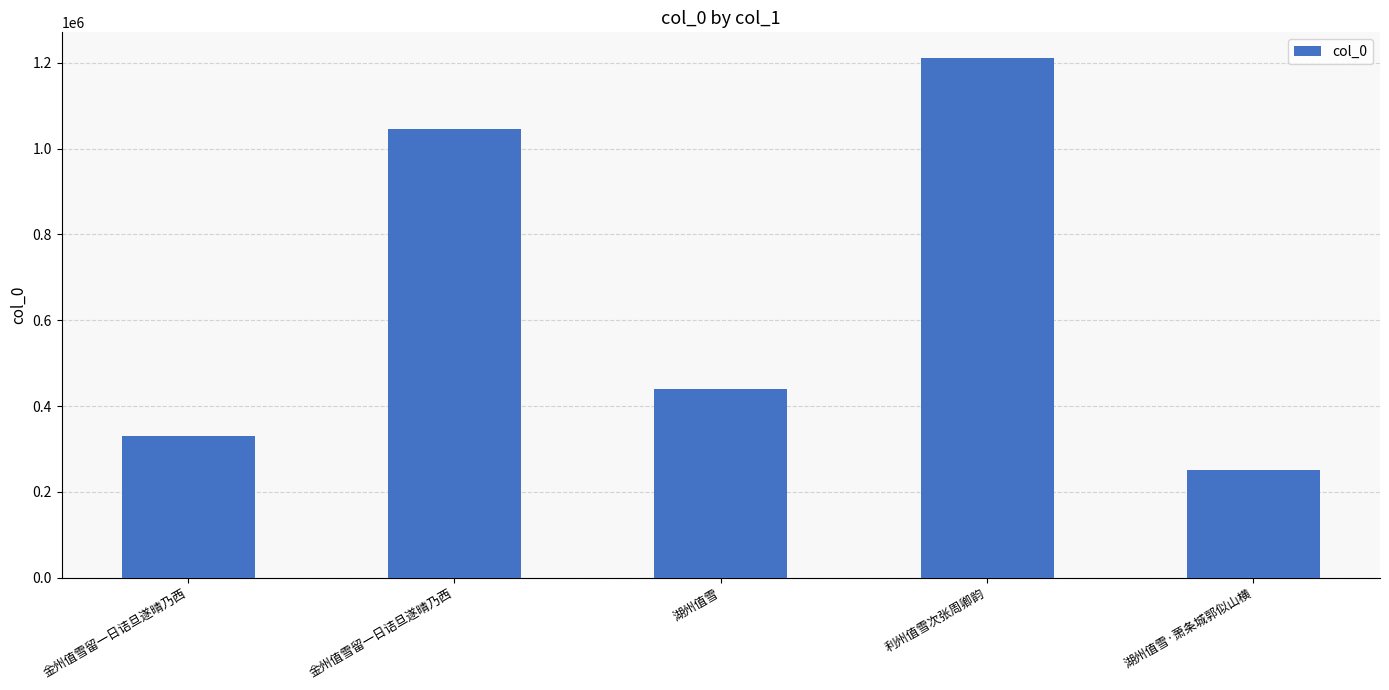

How many bars are there in total?

5